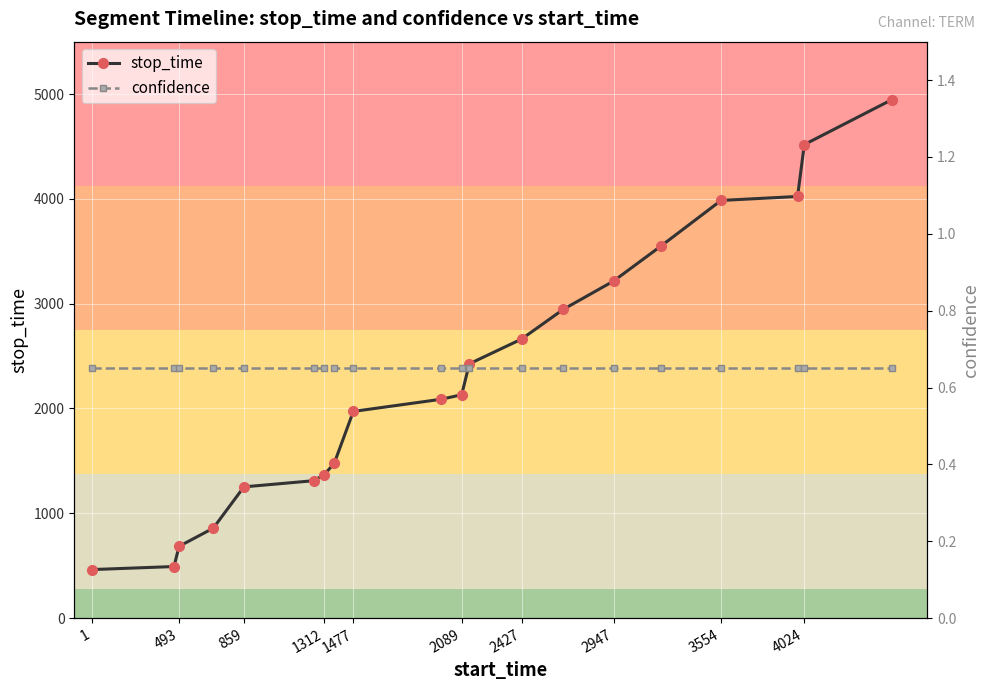

The value of stop_time at 3554 is 1855. True or false?

False